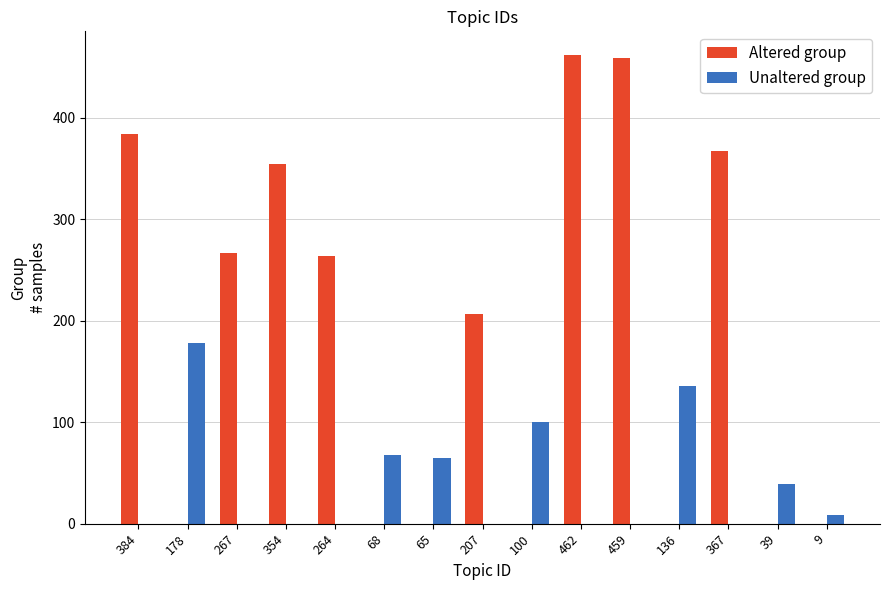

Between 462 and 367, which series saw the biggest shift?

Altered group